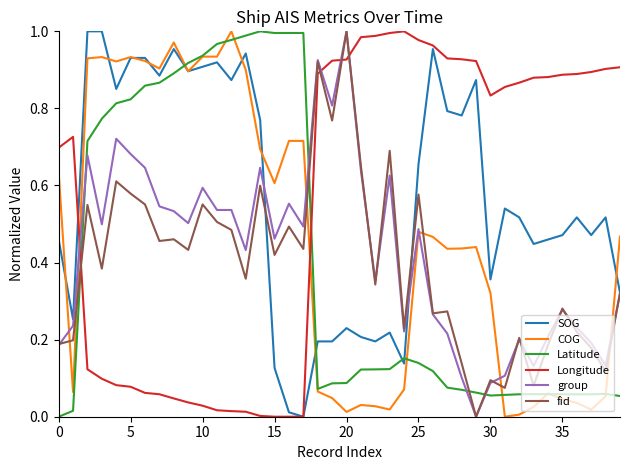

True or false: group and Latitude cross at least once.

True